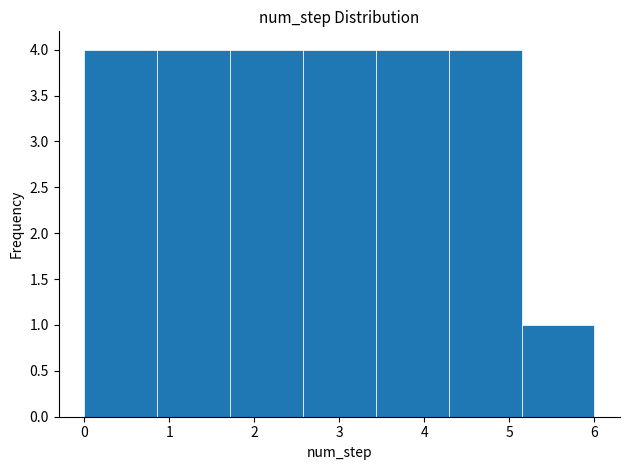

Reading left to right, list every bar in this chart as the range it spans on the x-axis followed by its height. Neither the bar edges nor the heights are printed on the chart, so give them approximately, as read against the axes.

0.0 to 0.9: 4
0.9 to 1.7: 4
1.7 to 2.6: 4
2.6 to 3.4: 4
3.4 to 4.3: 4
4.3 to 5.1: 4
5.1 to 6.0: 1